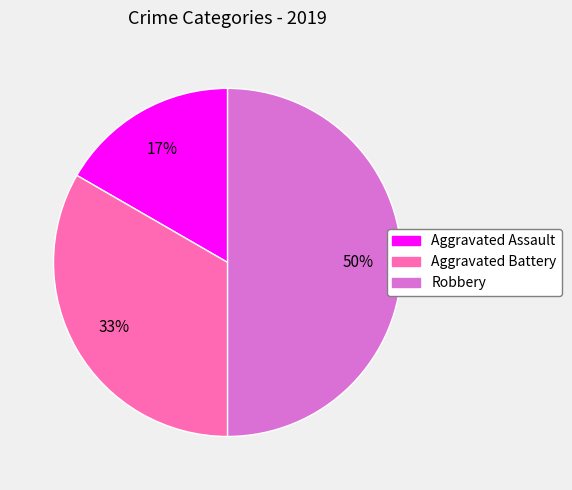

Combined, do Aggravated Assault and Robbery account for over 50%?

Yes